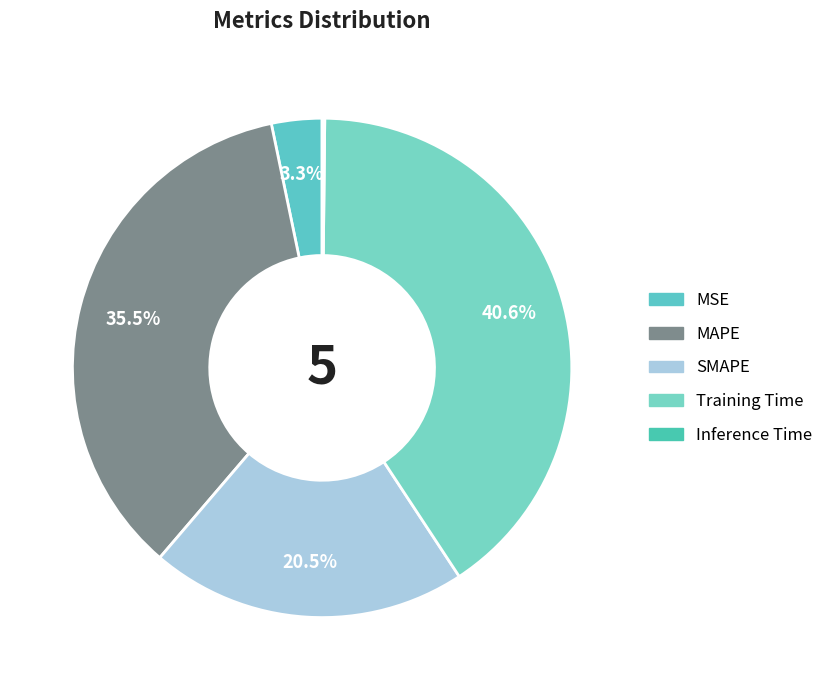

Does SMAPE represent more than half of the total?

No